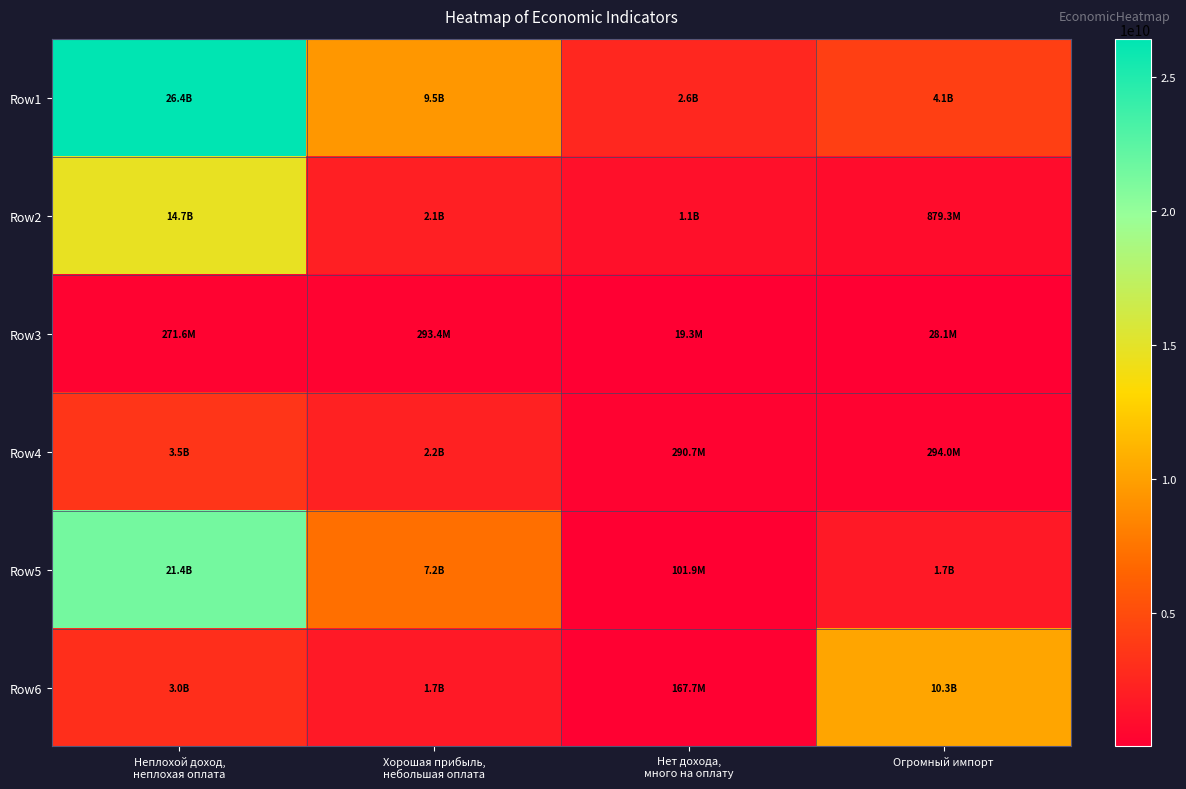

At Неплохой доход, неплохая оплата, list the series in order from smallest to largest.

Row3, Row6, Row4, Row2, Row5, Row1